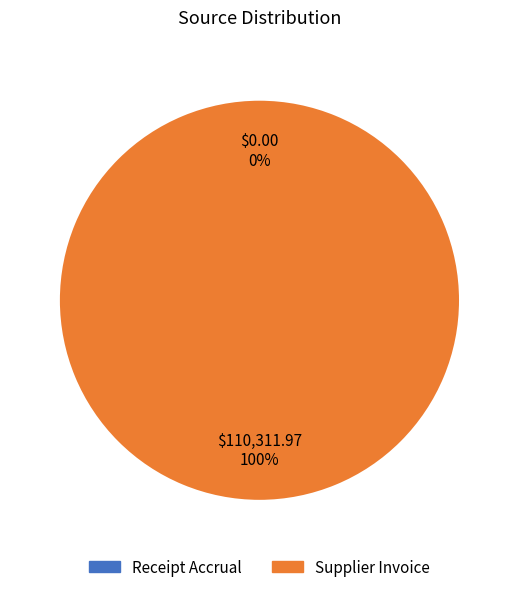

Which slice represents more than half of the pie?

Supplier Invoice